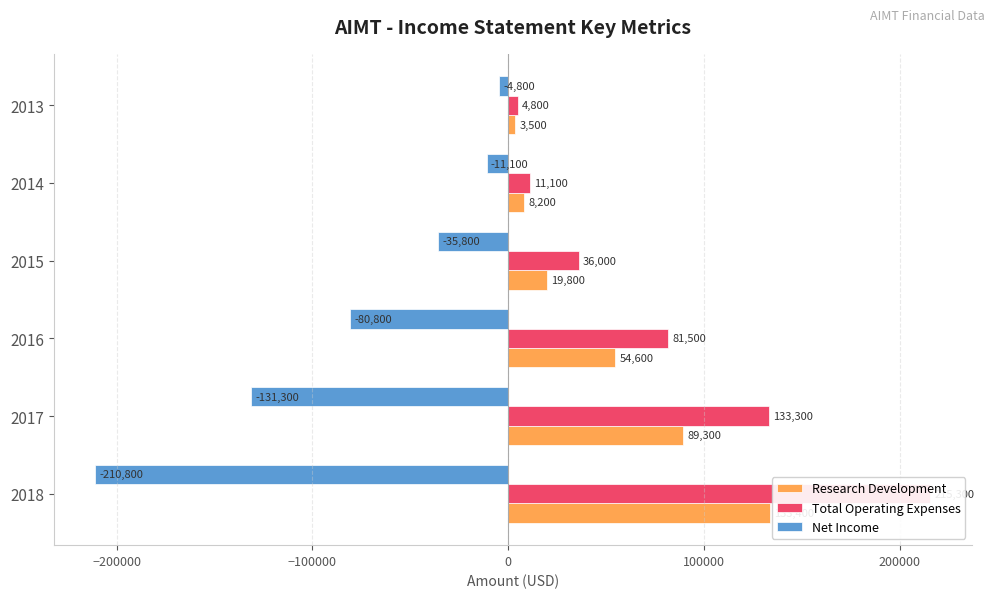

Which series has the largest total across all categories?

Total Operating Expenses